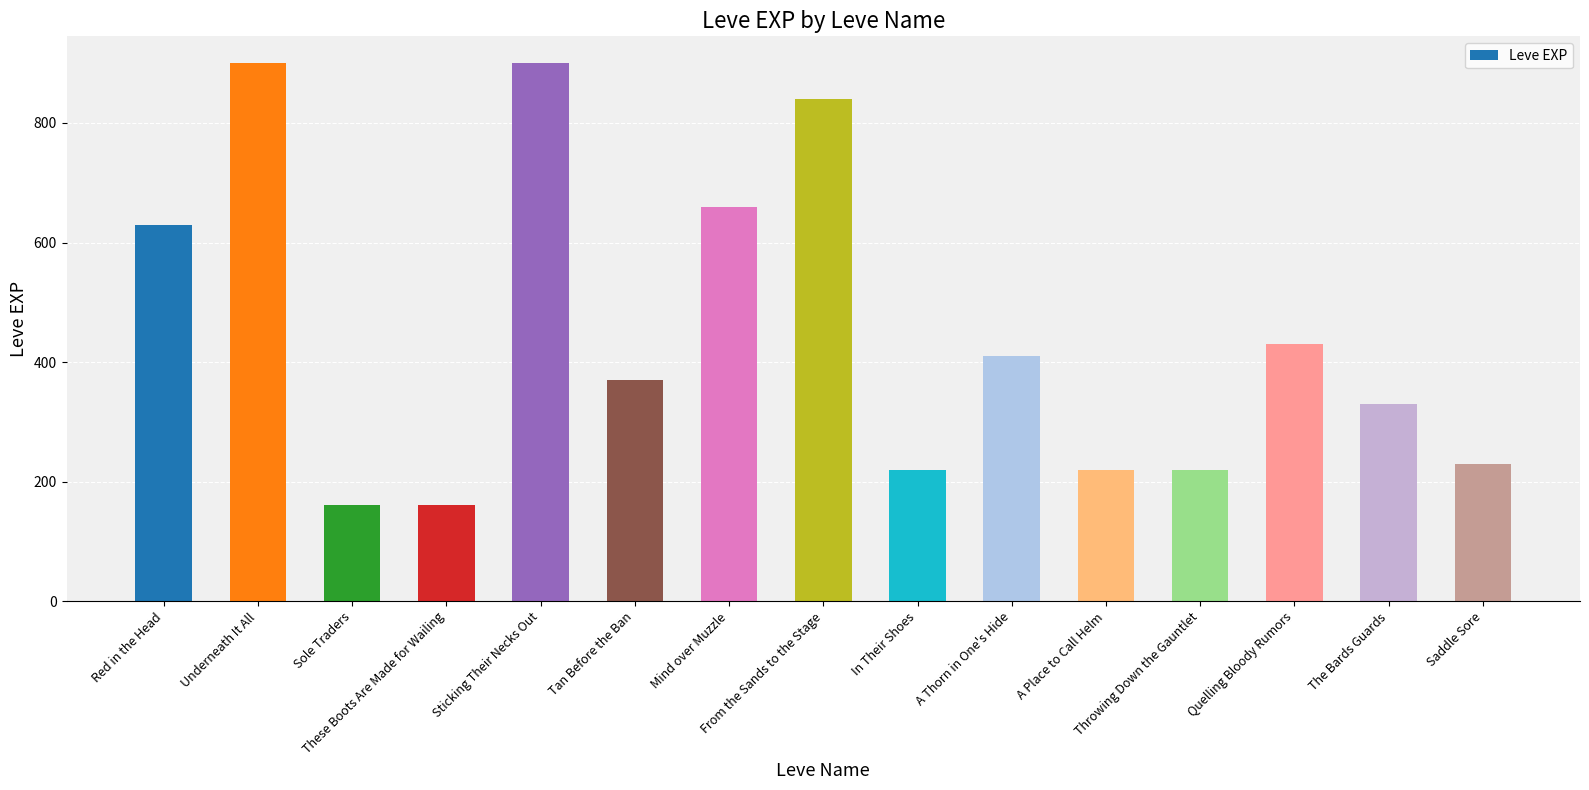

What is the sum of the values at Sole Traders and Throwing Down the Gauntlet?

380